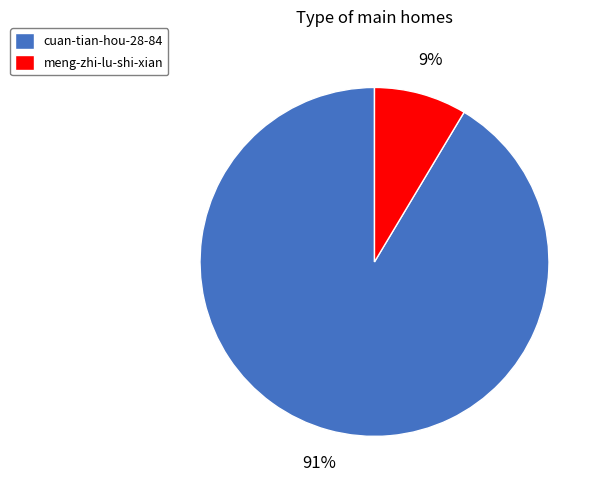

Which has a higher value, meng-zhi-lu-shi-xian or cuan-tian-hou-28-84?

cuan-tian-hou-28-84